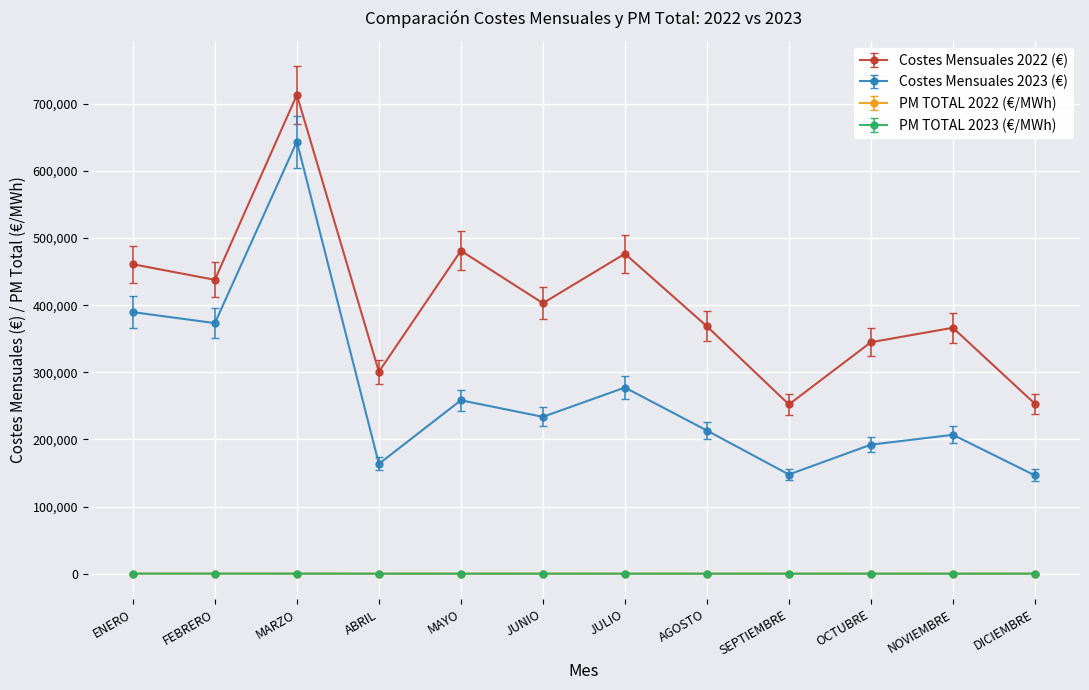

What is the label of the 11th point from the right?

FEBRERO